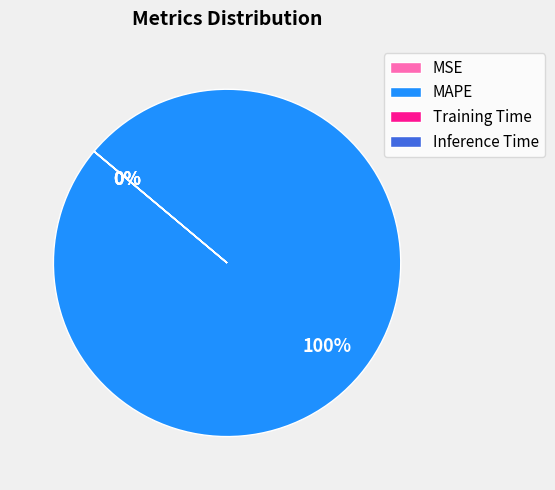

To the nearest percent, what percentage of the pie is MAPE?

100%